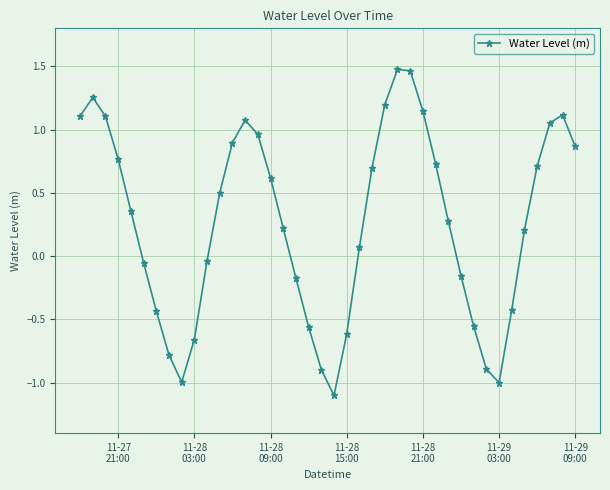

How many categories are shown in the chart?

40